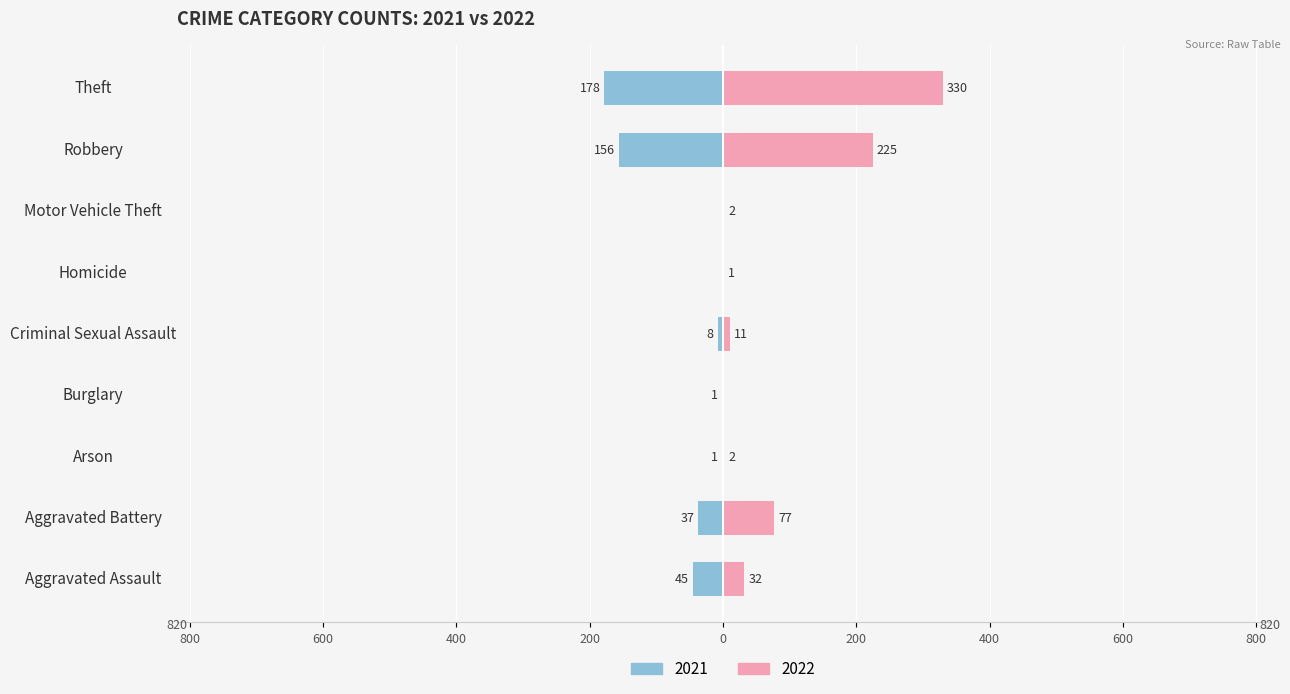

The 2021 series shows 0 at Motor Vehicle Theft. True or false?

True